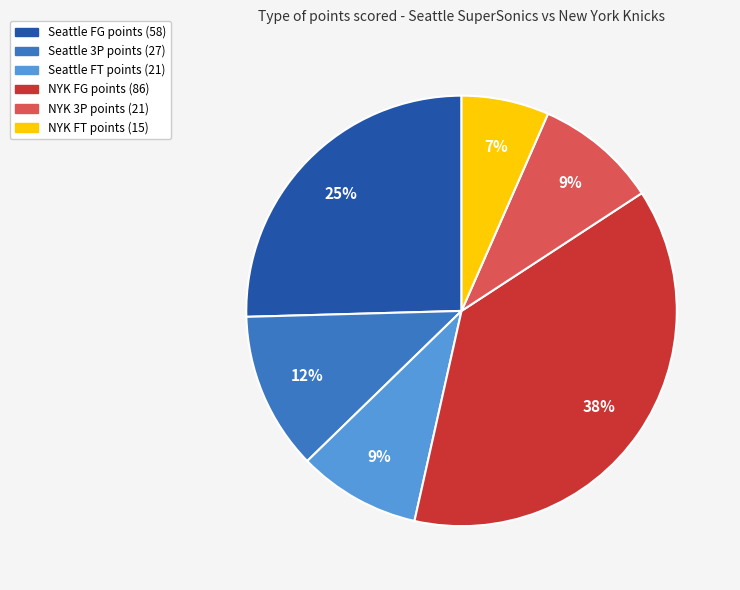

To the nearest percent, what is the average slice percentage?

17%